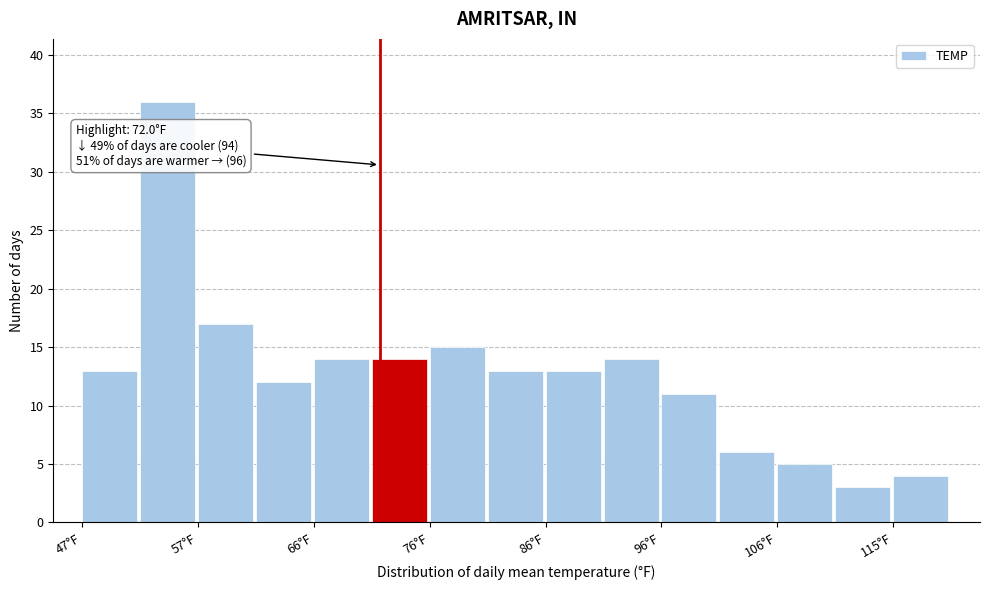

Which range on the x-axis has the tallest bar?

52 to 57